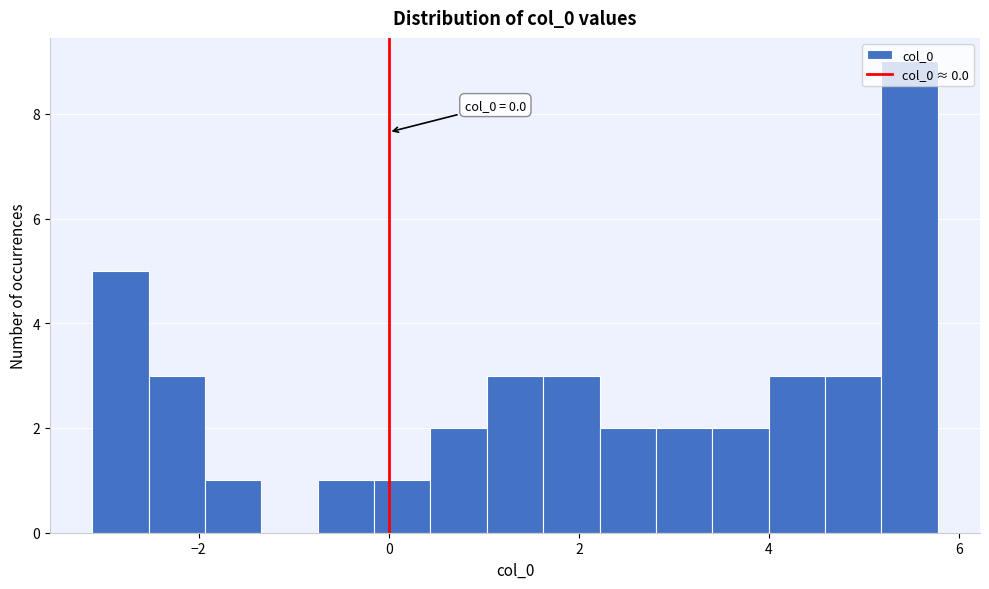

Read against the x-axis, roughly where is the centre of the tallest bar?

5.4